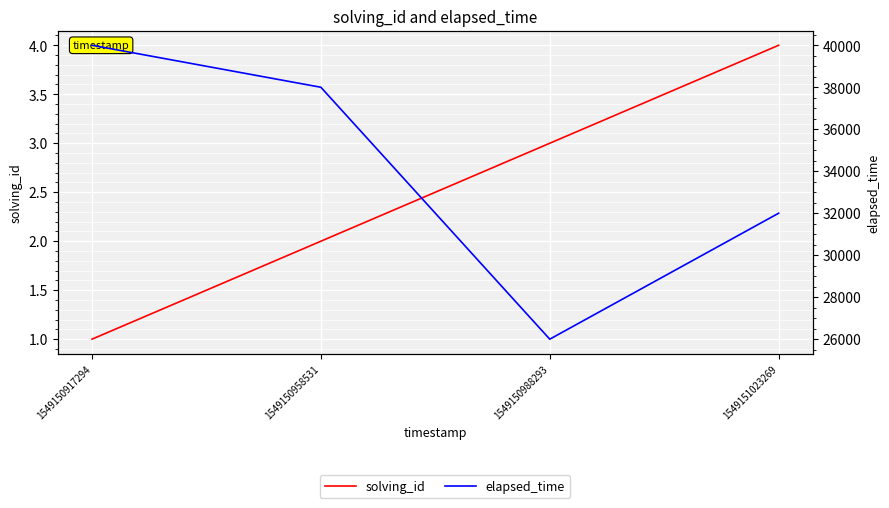

What is the difference between the second highest and minimum values in the elapsed_time series?

12000